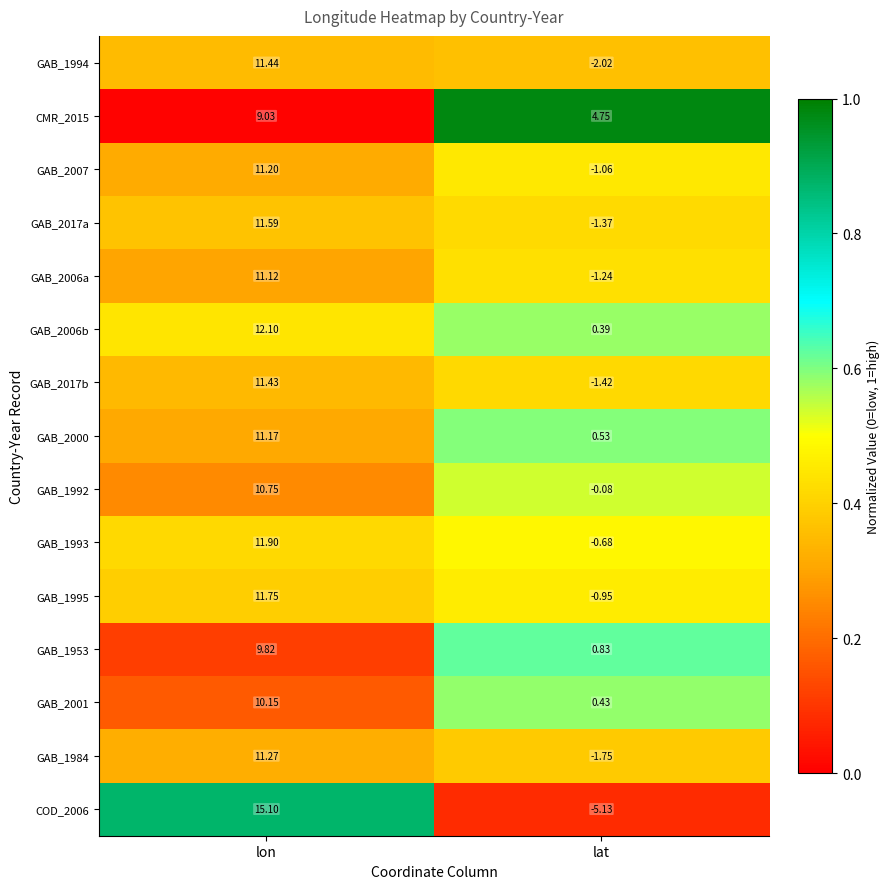

List the series in order of their peak value, highest first.

COD_2006, GAB_2006b, GAB_1993, GAB_1995, GAB_2017a, GAB_1994, GAB_2017b, GAB_1984, GAB_2007, GAB_2000, GAB_2006a, GAB_1992, GAB_2001, GAB_1953, CMR_2015